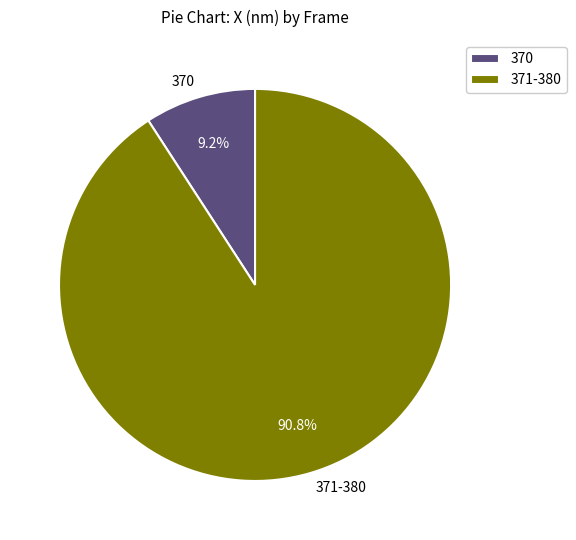

Does any single category account for the majority?

Yes